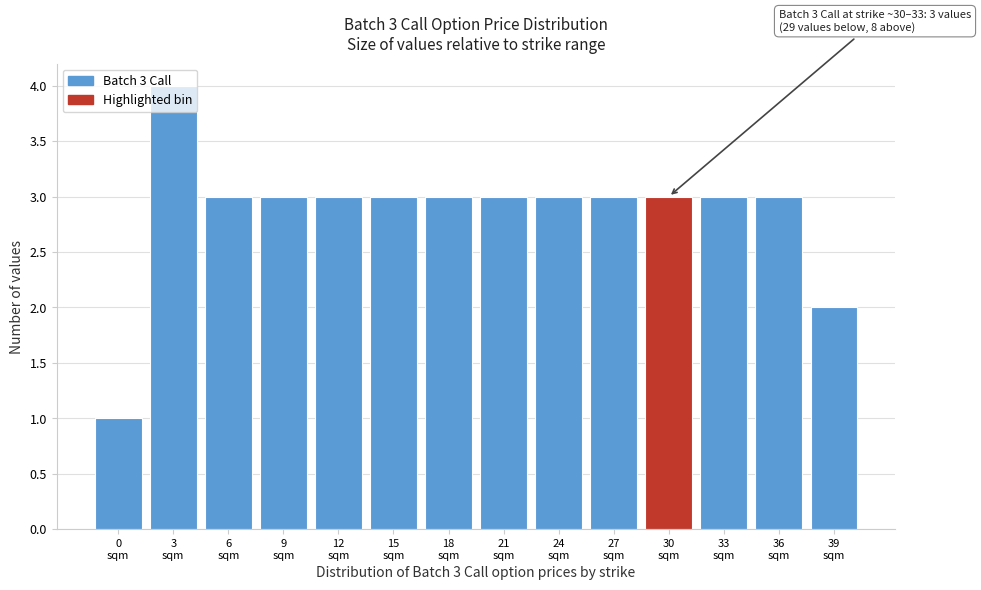

What is the value of the 7th bar from the left?

3